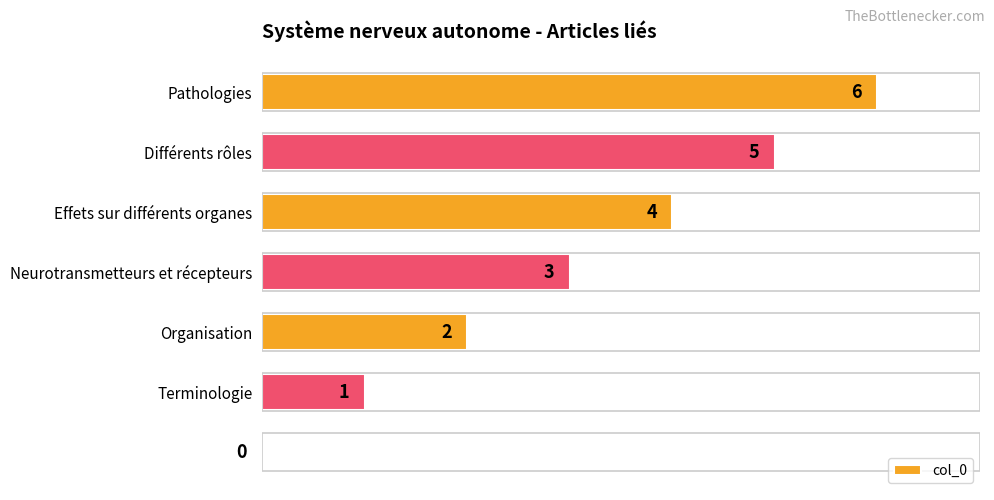

What is the sum of all values?

21